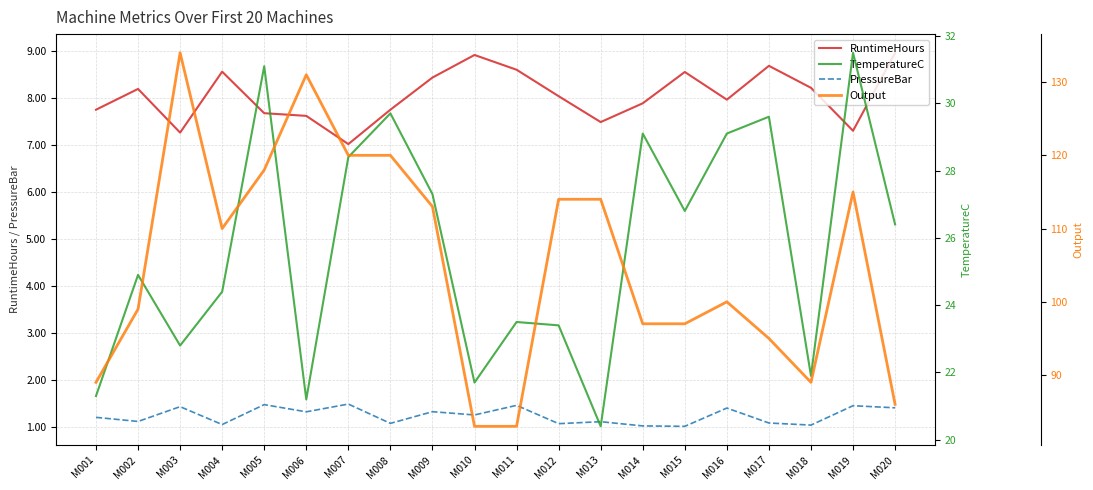

Does the chart display data point markers on the line(s)?

No